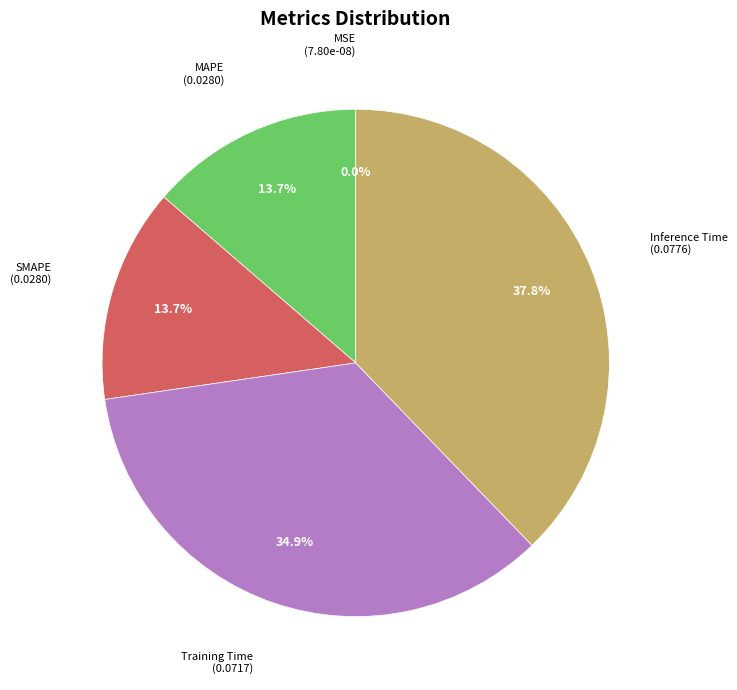

Does any single category account for the majority?

No